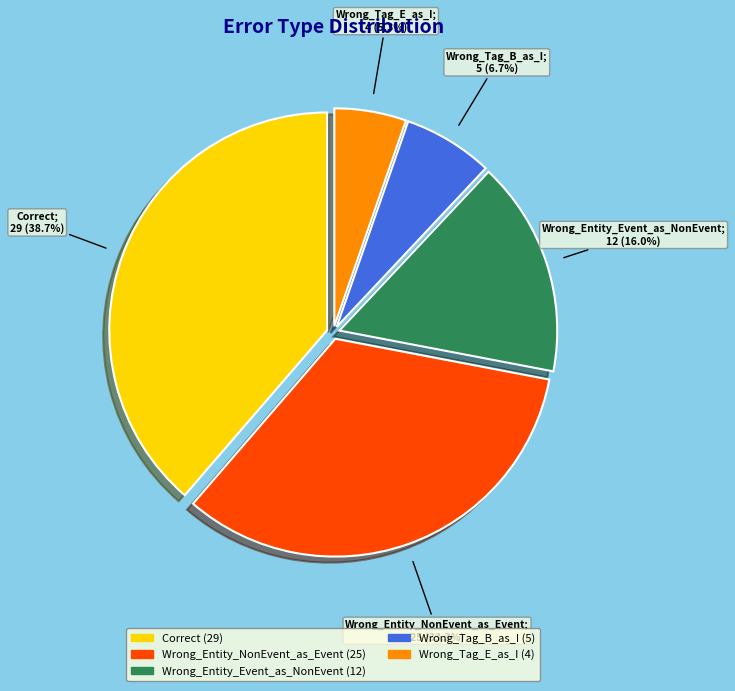

Is it true that Wrong_Tag_E_as_I is 19% of the pie?

False